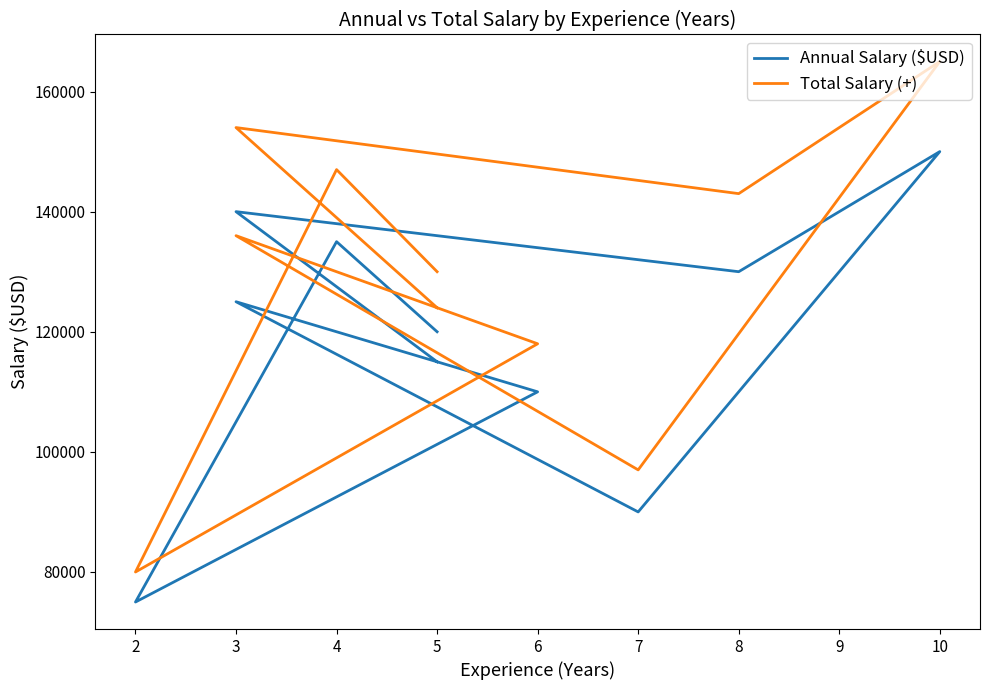

True or false: Total Salary (+) has a value of 213398 at 9.

False